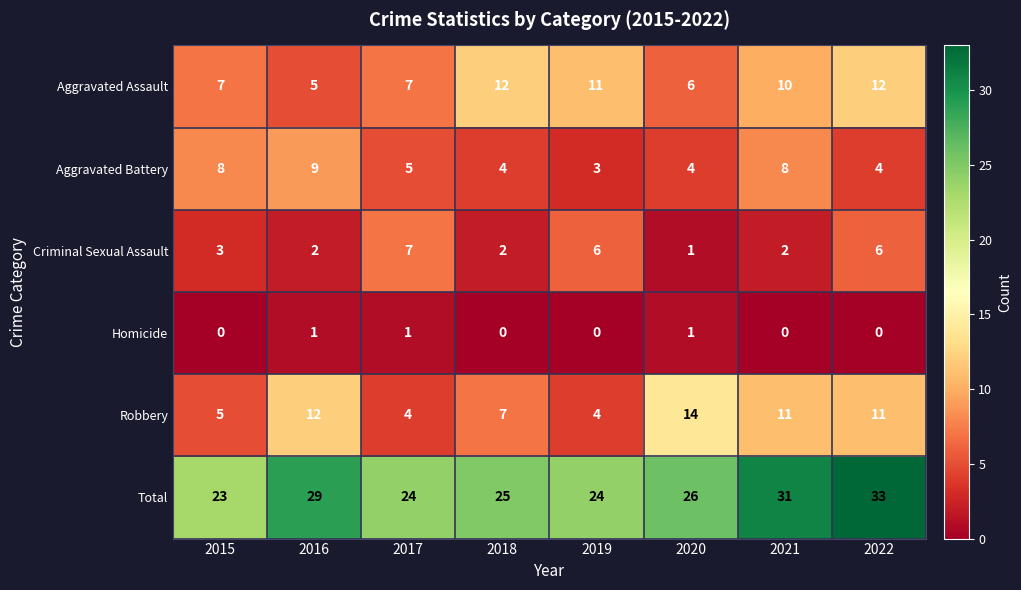

What is the average value of the Aggravated Battery series?

6